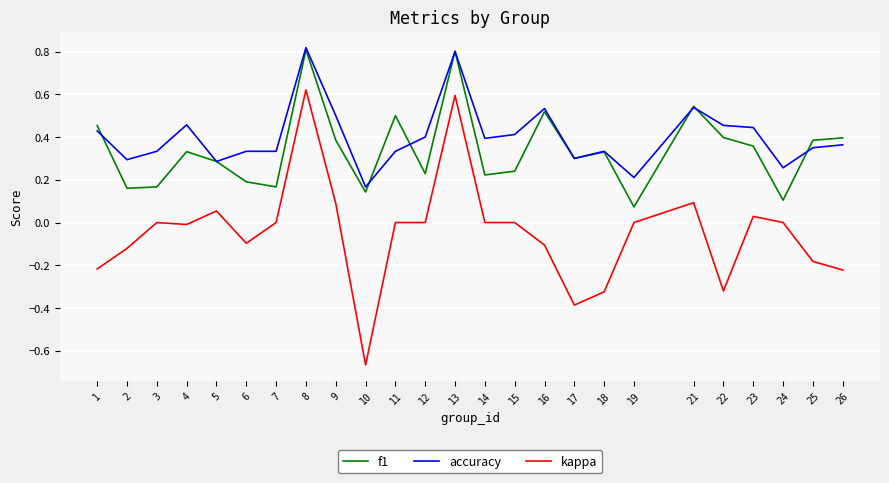

Which series changed the most between 2 and 11?

f1